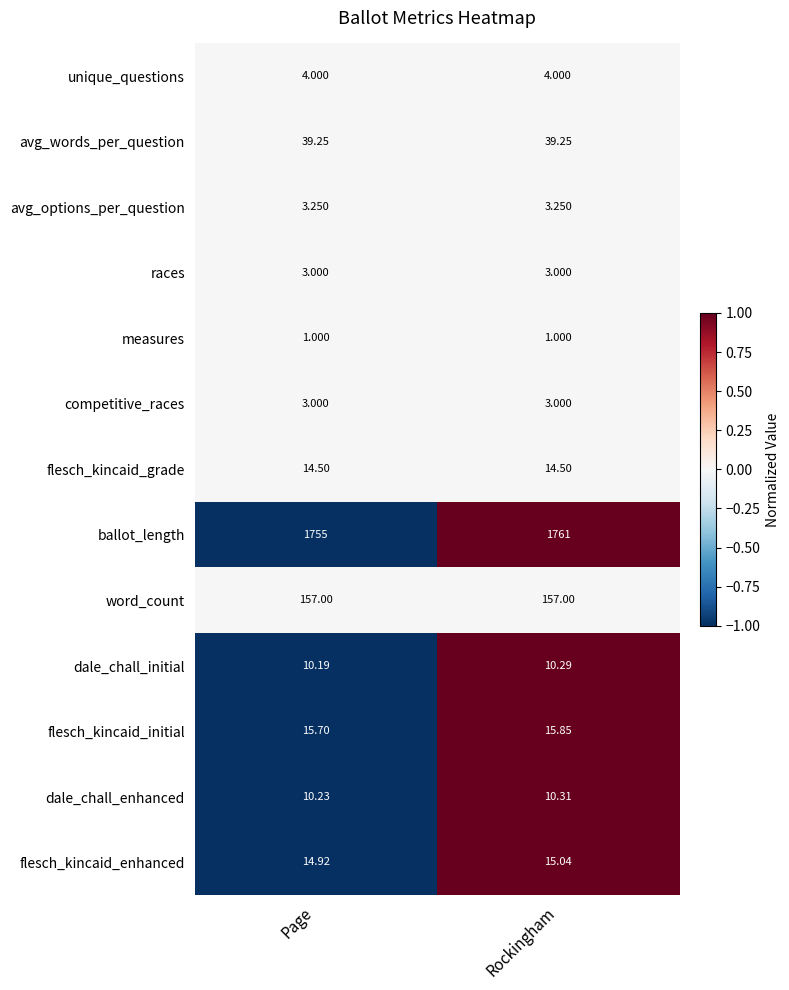

Which series changed the most between Page and Rockingham?

ballot_length